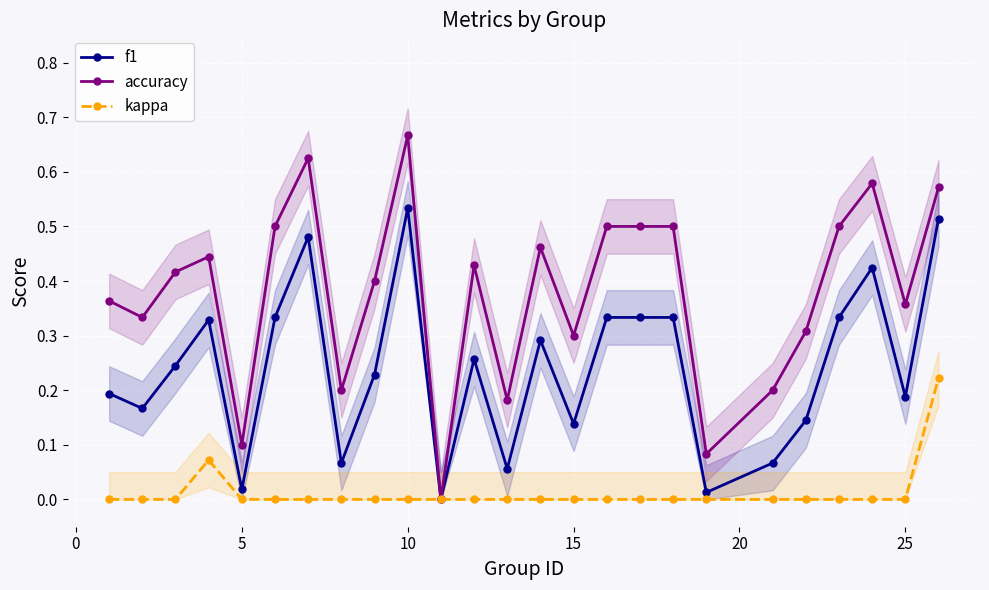

True or false: f1 has more than 2 points higher than both neighbors.

True